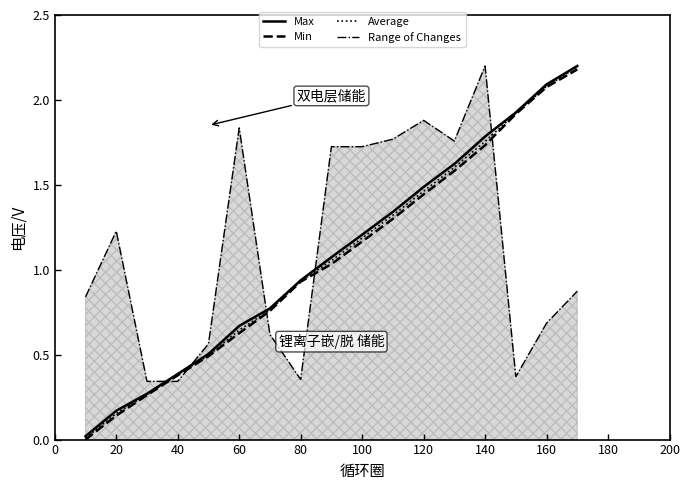

The value of Range of Changes at 160 is 1.0. True or false?

False